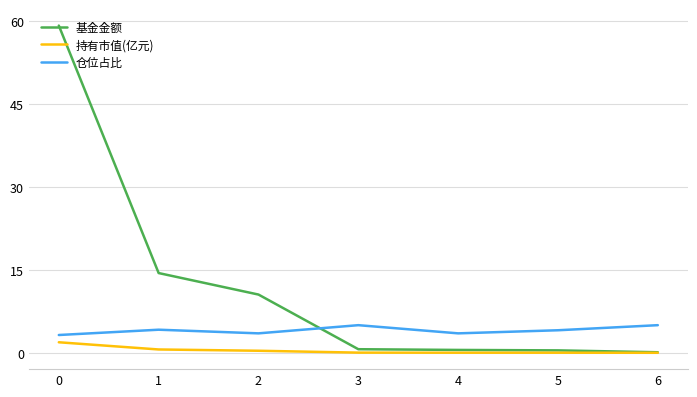

What is the total value across all series at 6?

5.1